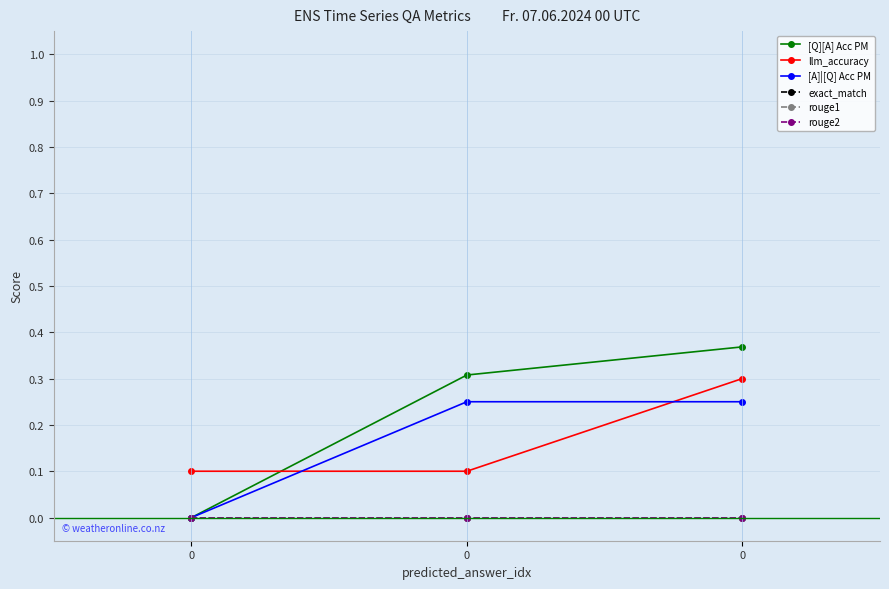

Which series has the widest spread of values?

[Q][A] Acc PM